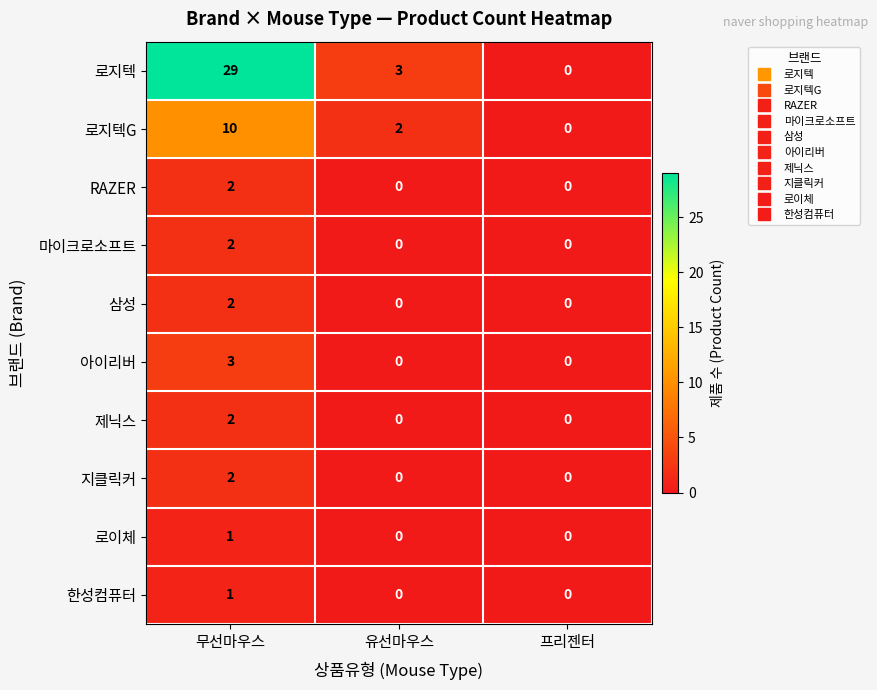

Which series has the largest total across all categories?

로지텍